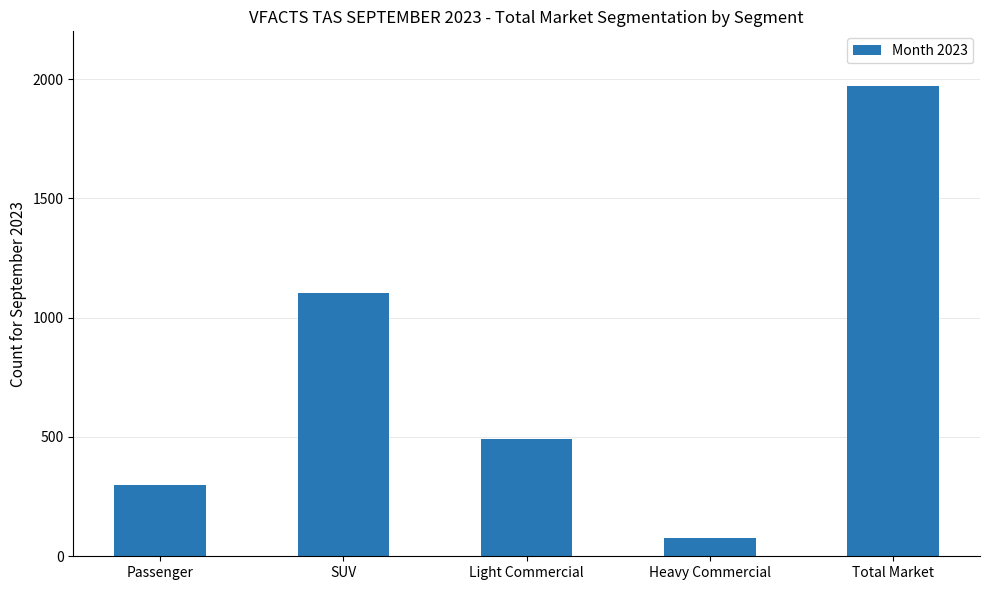

Reading left to right, what are all the values shown in this chart?

Passenger=300	SUV=1104	Light Commercial=490	Heavy Commercial=78	Total Market=1972